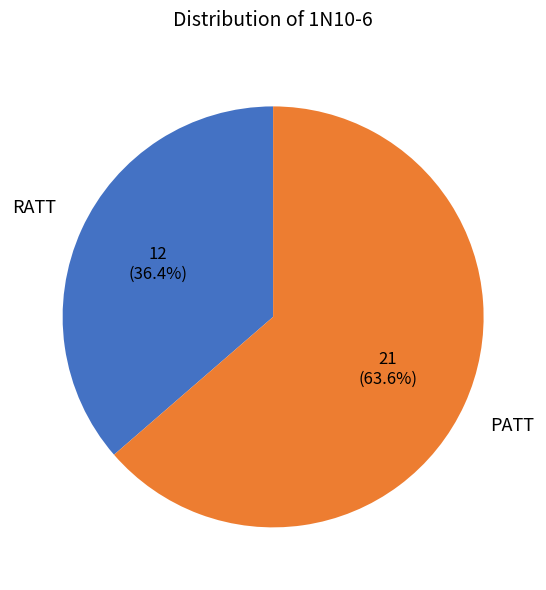

Does any single category account for the majority?

Yes